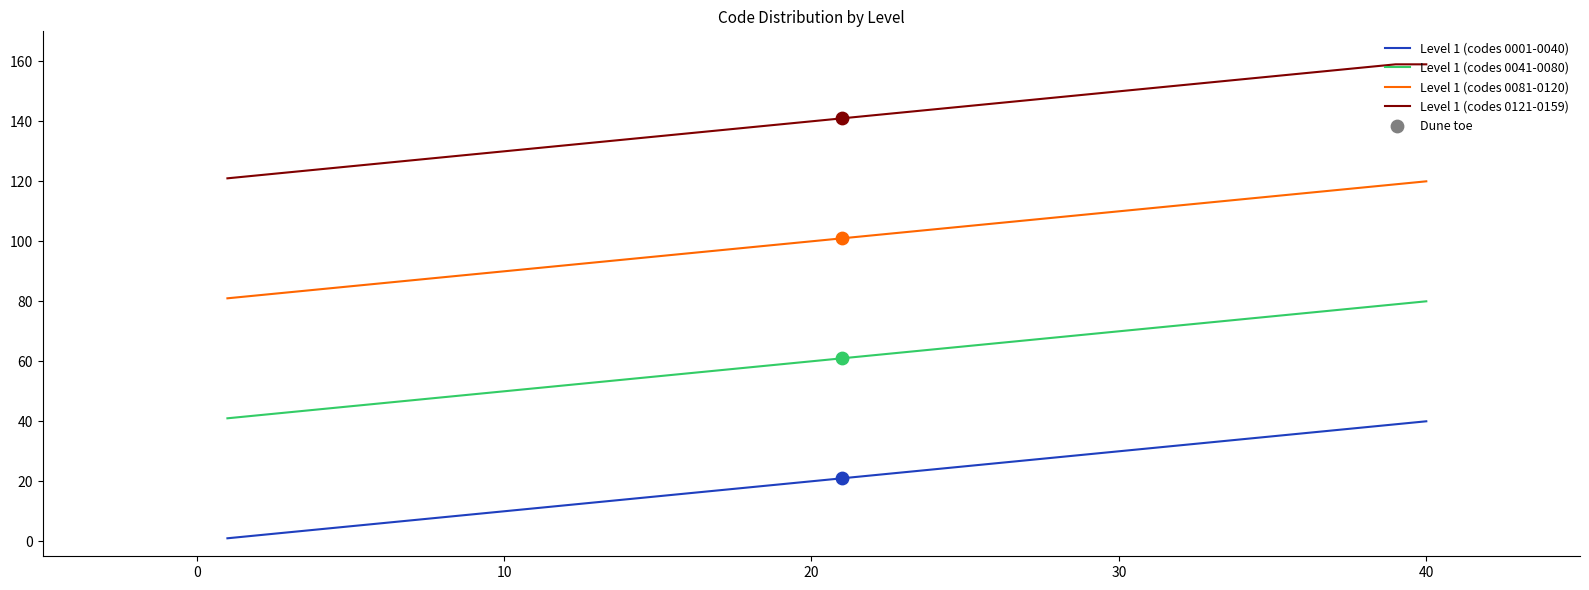

True or false: Level 1 (codes 0001-0040) and Level 1 (codes 0041-0080) cross at least once.

False